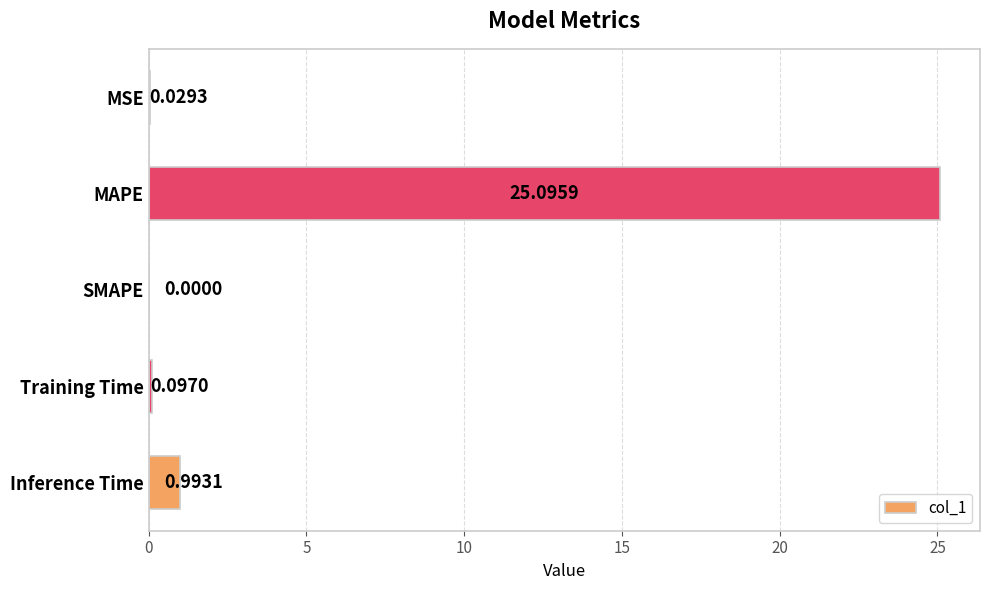

At which label is the value closest to 12?

Inference Time